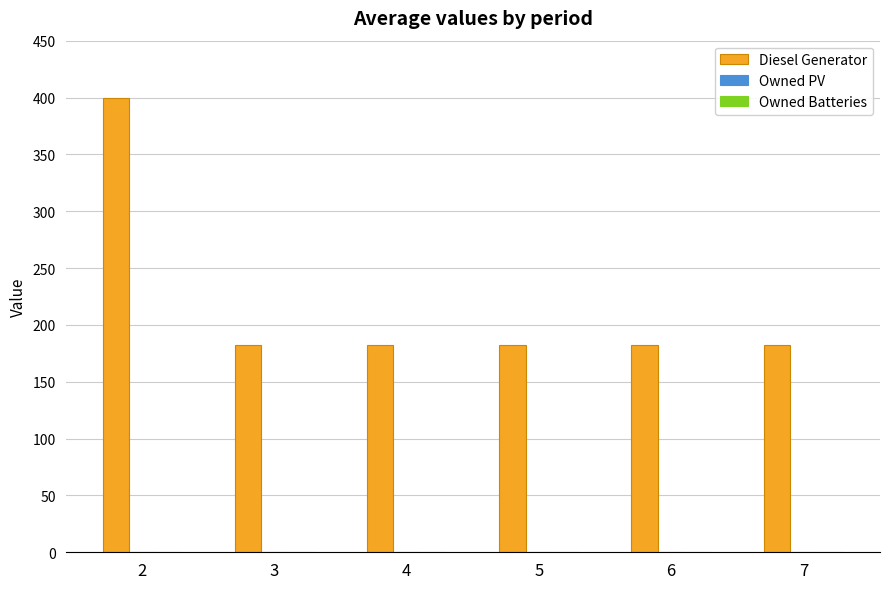

What is the greatest value displayed?

400